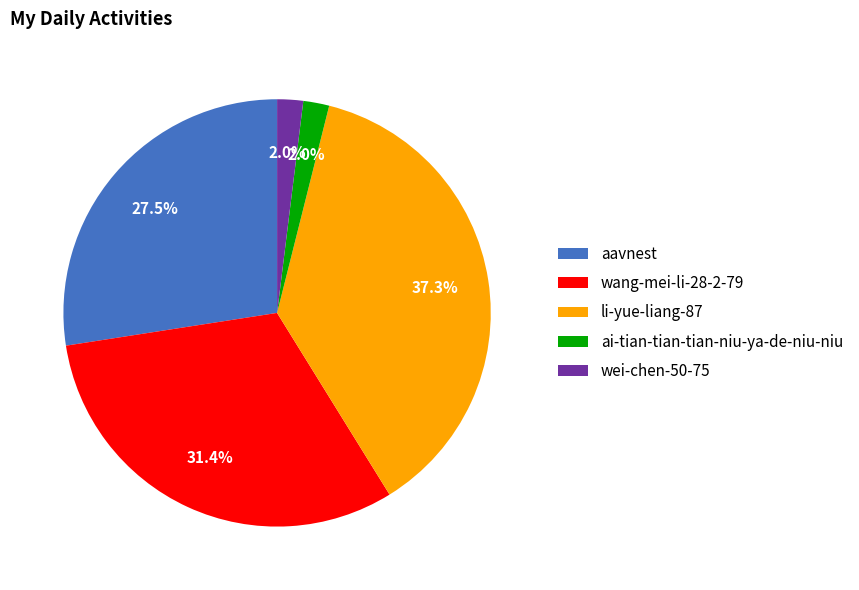

How many slices are in this pie chart?

5